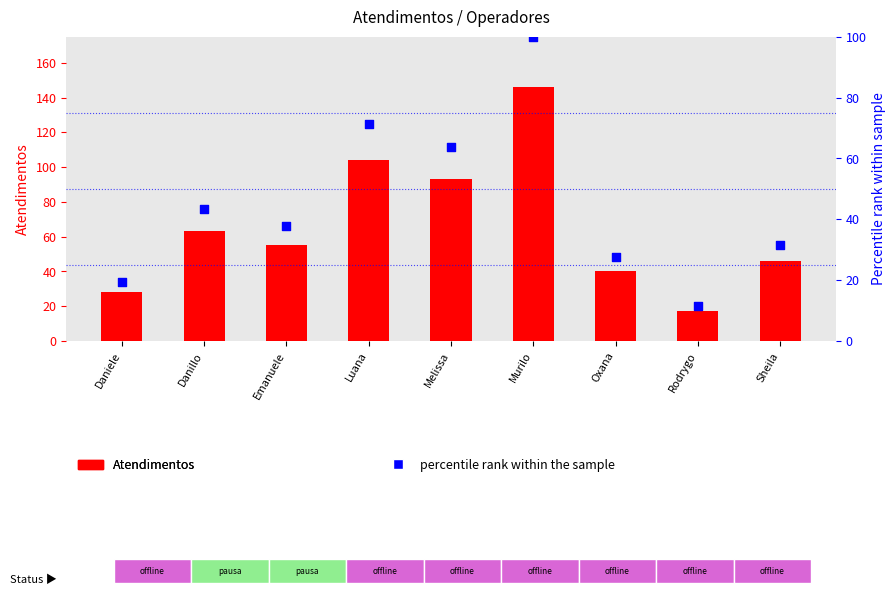

At how many categories does at least one series exceed 86?

3